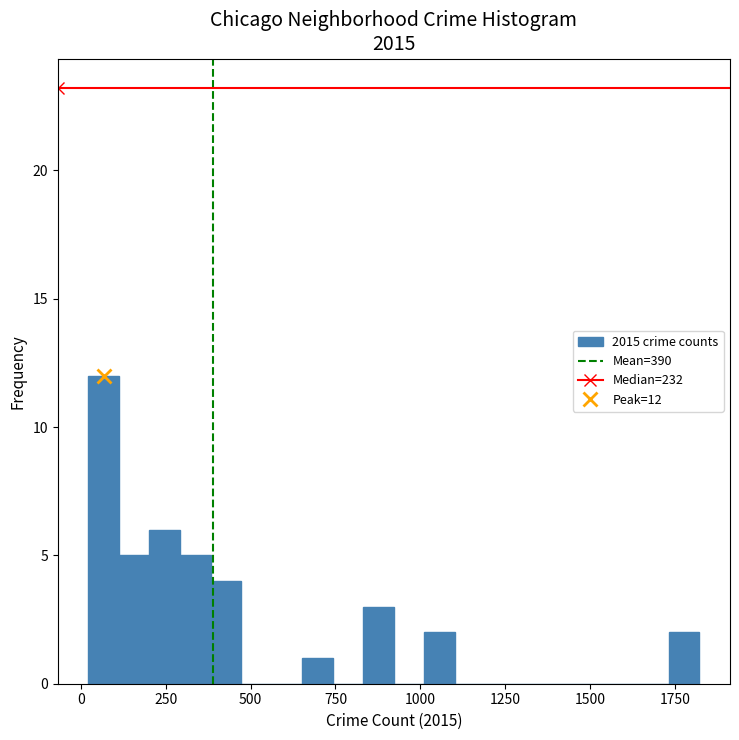

Read against the x-axis, roughly where is the centre of the tallest bar?

50